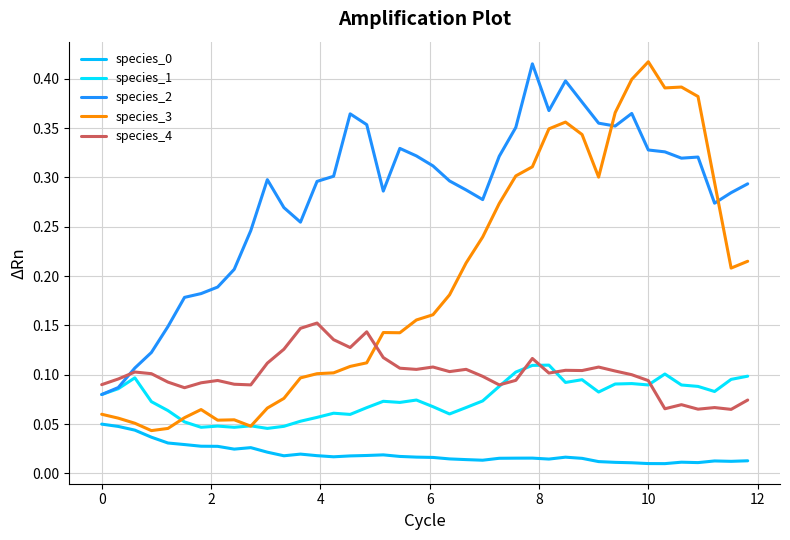

At how many categories does at least one series exceed 0?

40